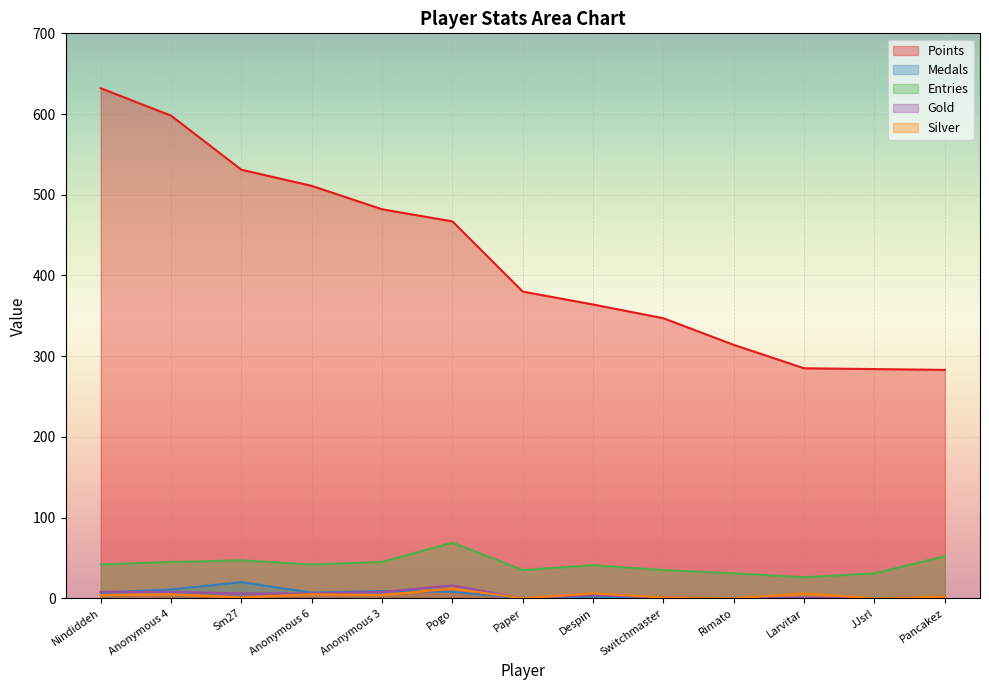

Which has a higher value, Sm27 or Nindiddeh?

Nindiddeh